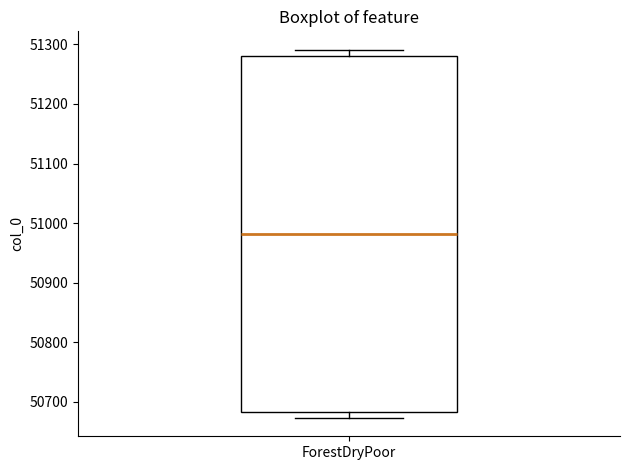

Read this box plot against the y-axis: the position of the median line, the range covered by the box, and the ends of both whiskers. The values are not printed on the chart, so give them approximately, as read against the axis.

median 50980, box 50680 to 51280, whiskers 50670 to 51290